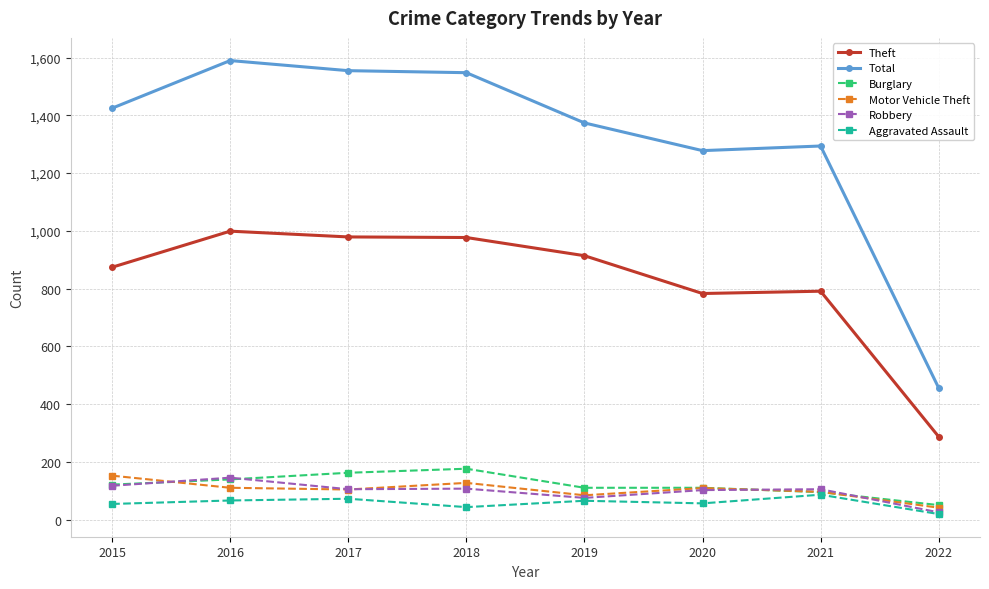

True or false: Burglary has more than 2 interior local peaks.

False